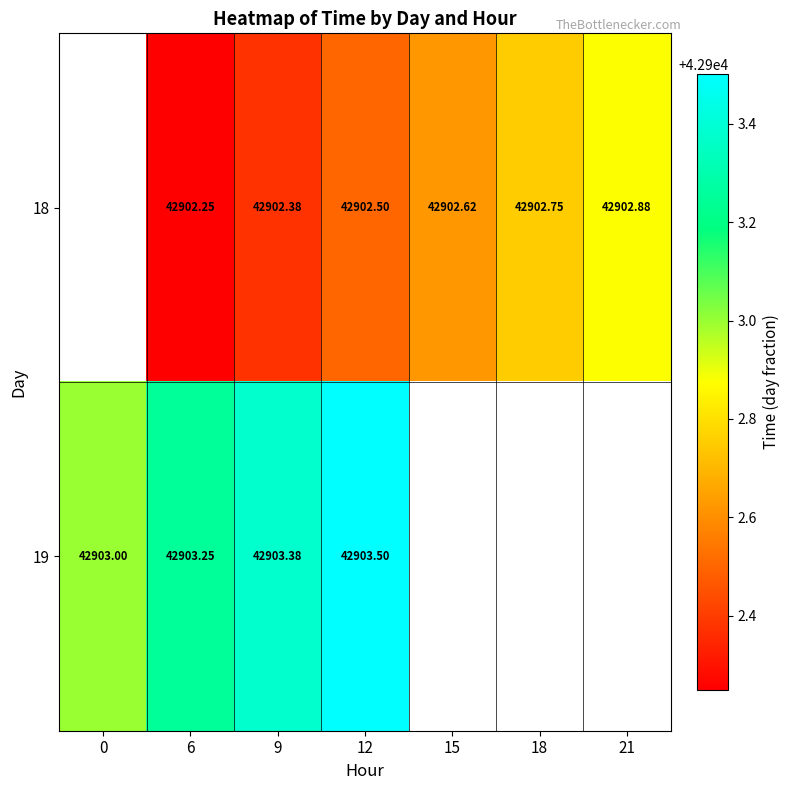

The value of 19 at 0 is 55999.8. True or false?

False